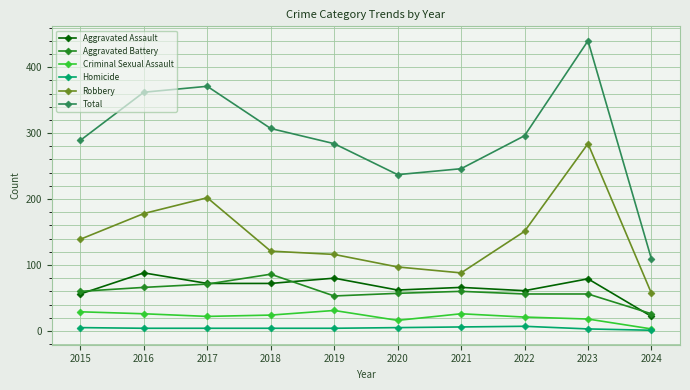

In Total, how many points are lower than both neighbors (excluding endpoints)?

1